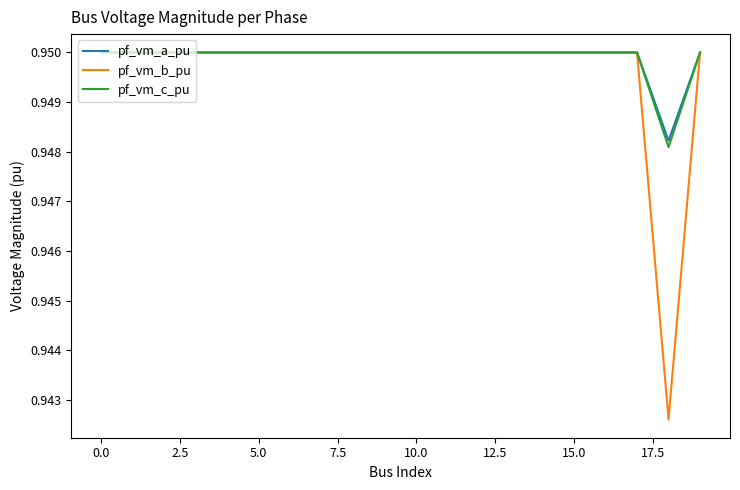

In pf_vm_a_pu, how many points are higher than both neighbors (excluding endpoints)?

3